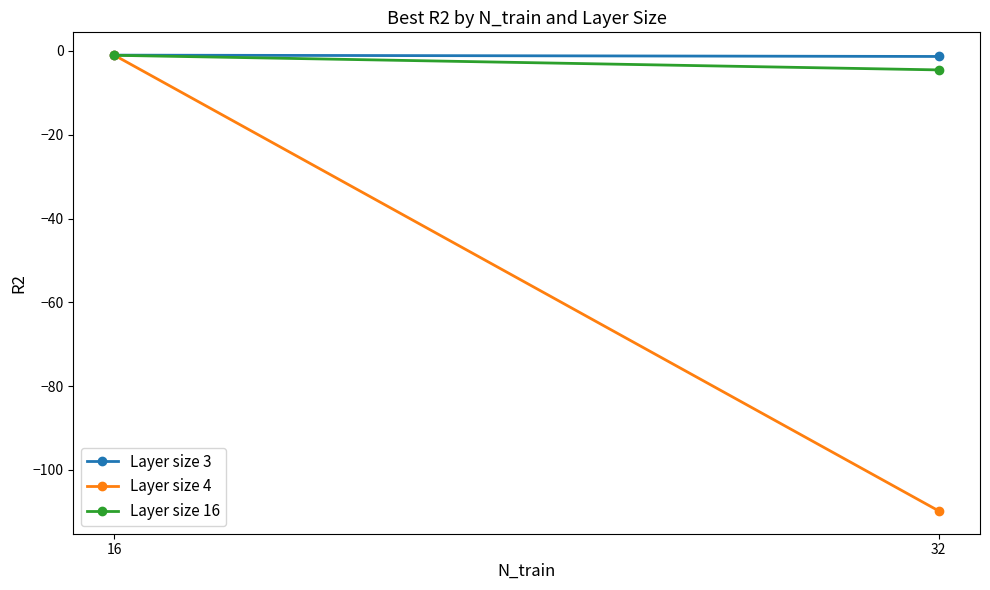

Which series has the largest total across all categories?

Layer size 3